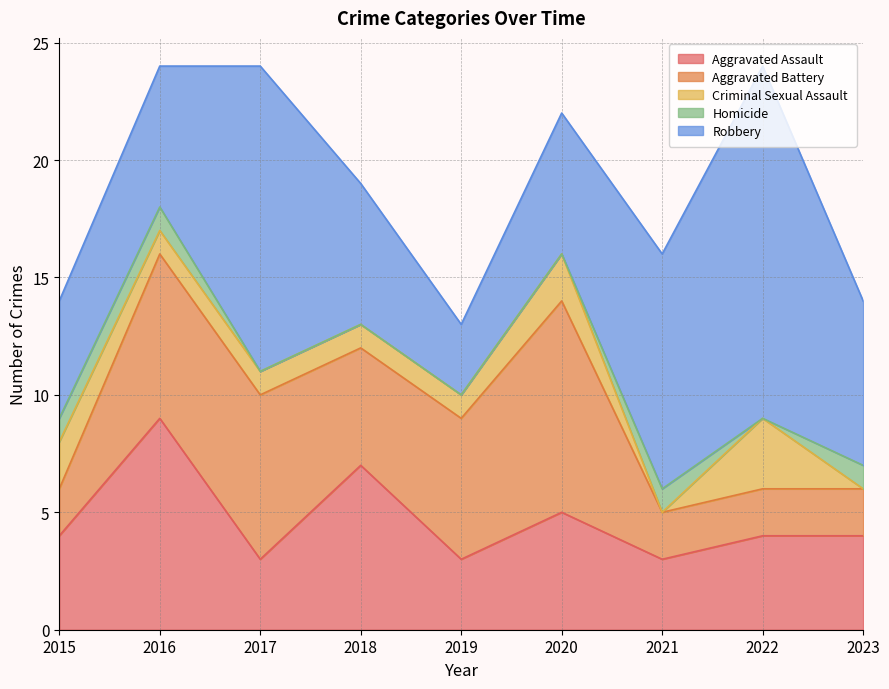

At which label is Aggravated Assault closest to 6?

2018